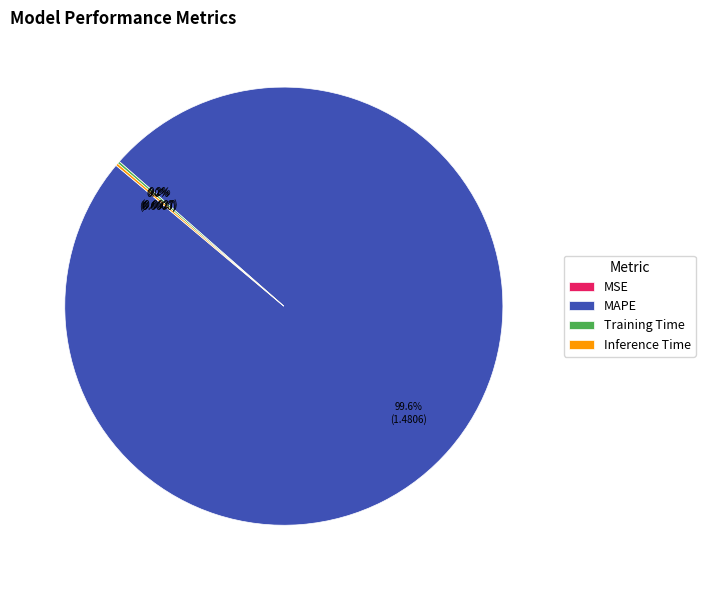

What is the largest slice in the pie chart?

MAPE